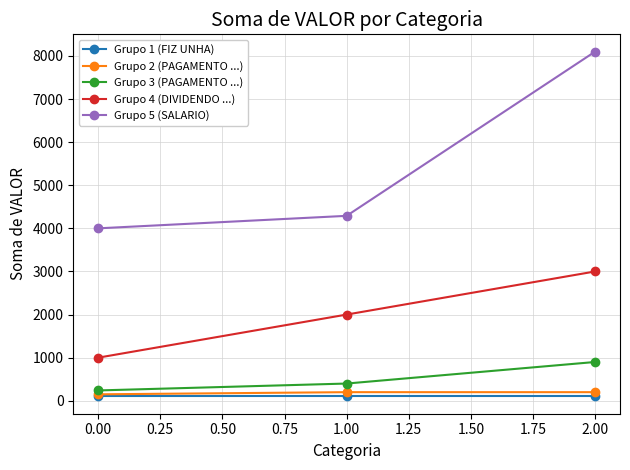

At which category does the chart reach its peak across all series?

2.00